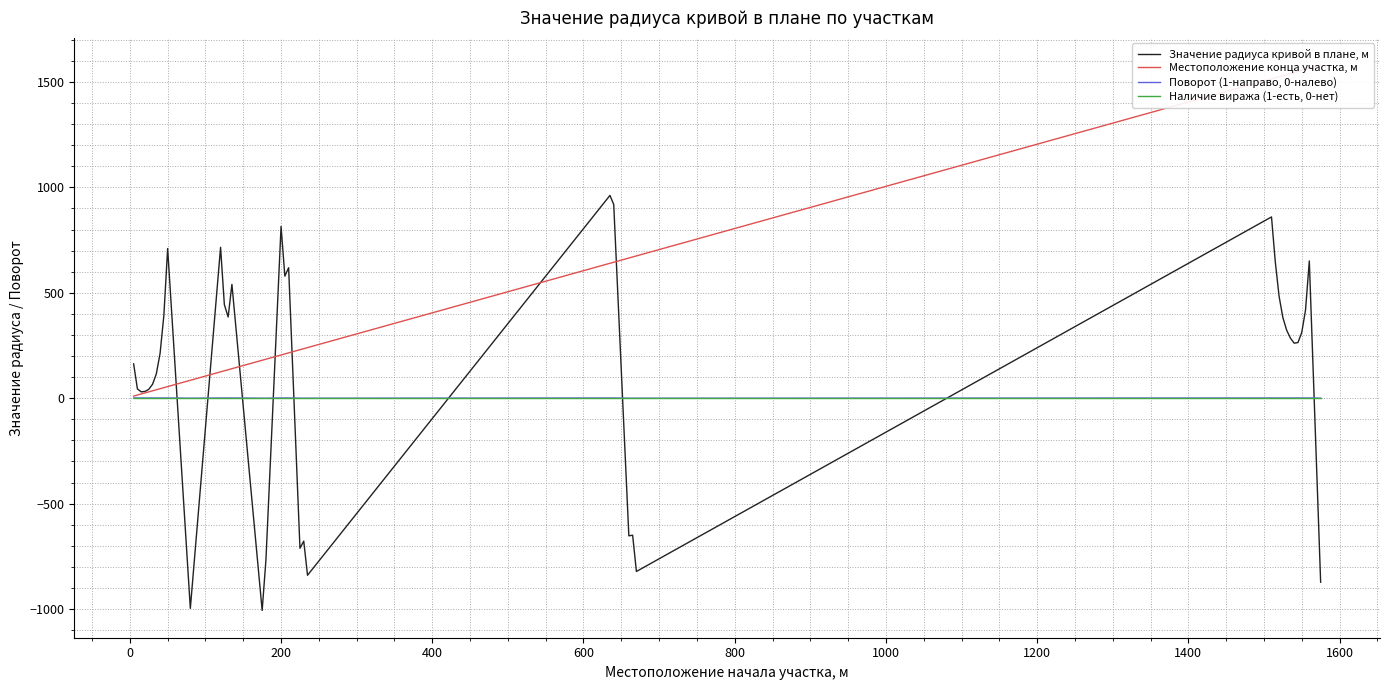

What is the highest value of the Значение радиуса кривой в плане, м series?

962